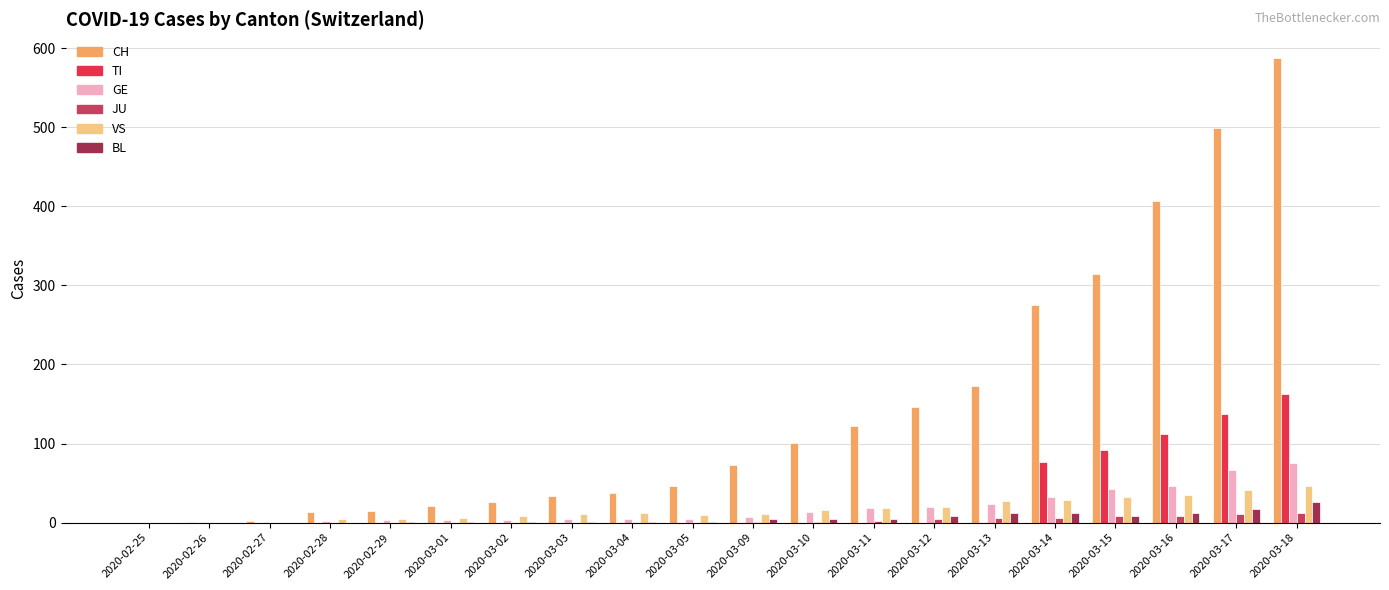

Where is CH nearest to the value 294?

2020-03-14